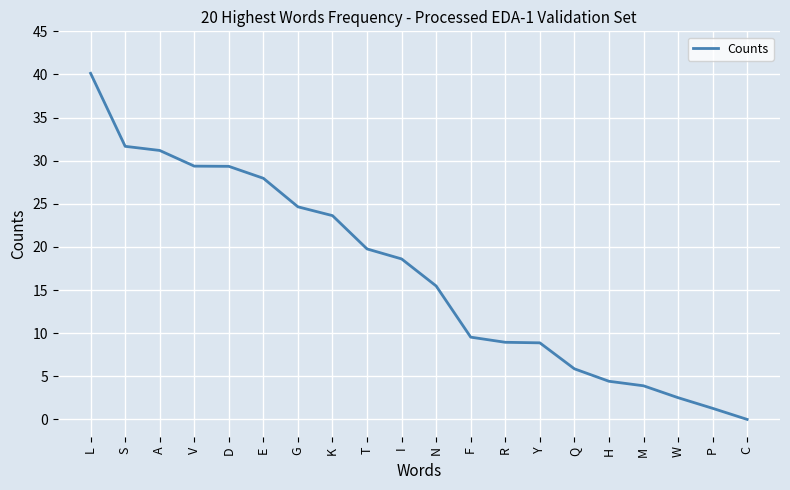

What is the change in value from S to T?

-11.9